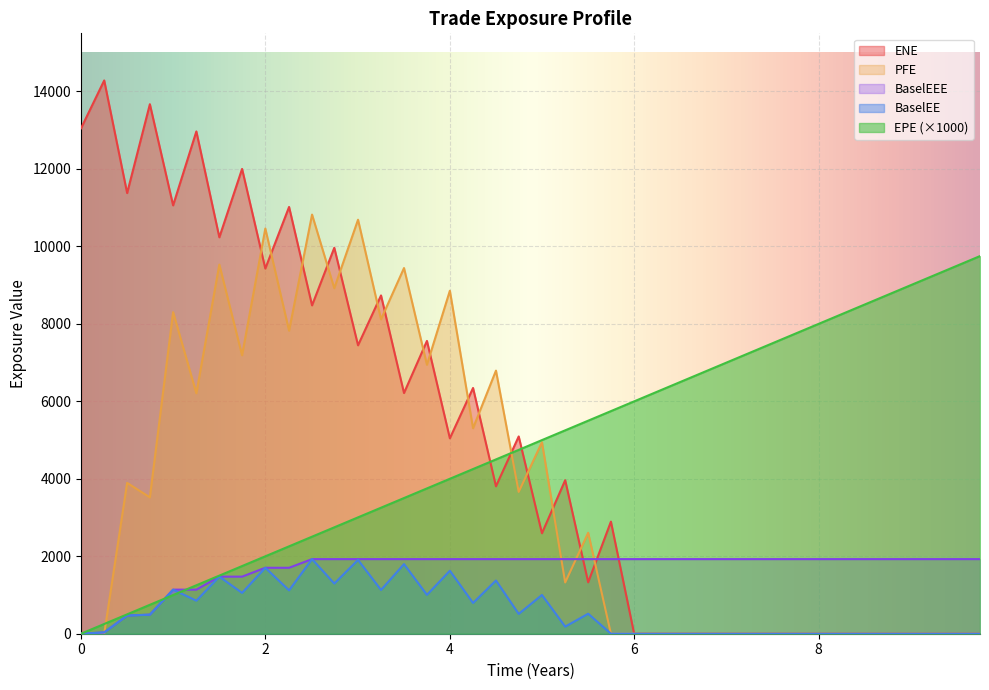

What is the highest value of the BaselEEE series?

1925.8